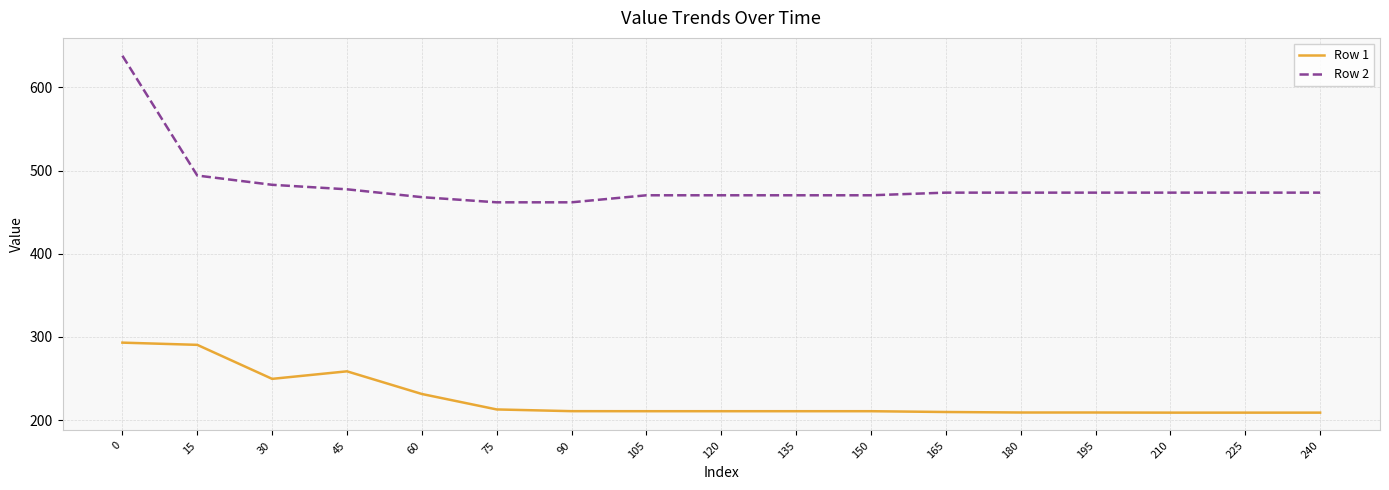

List the series in order of their peak value, highest first.

Row 2, Row 1